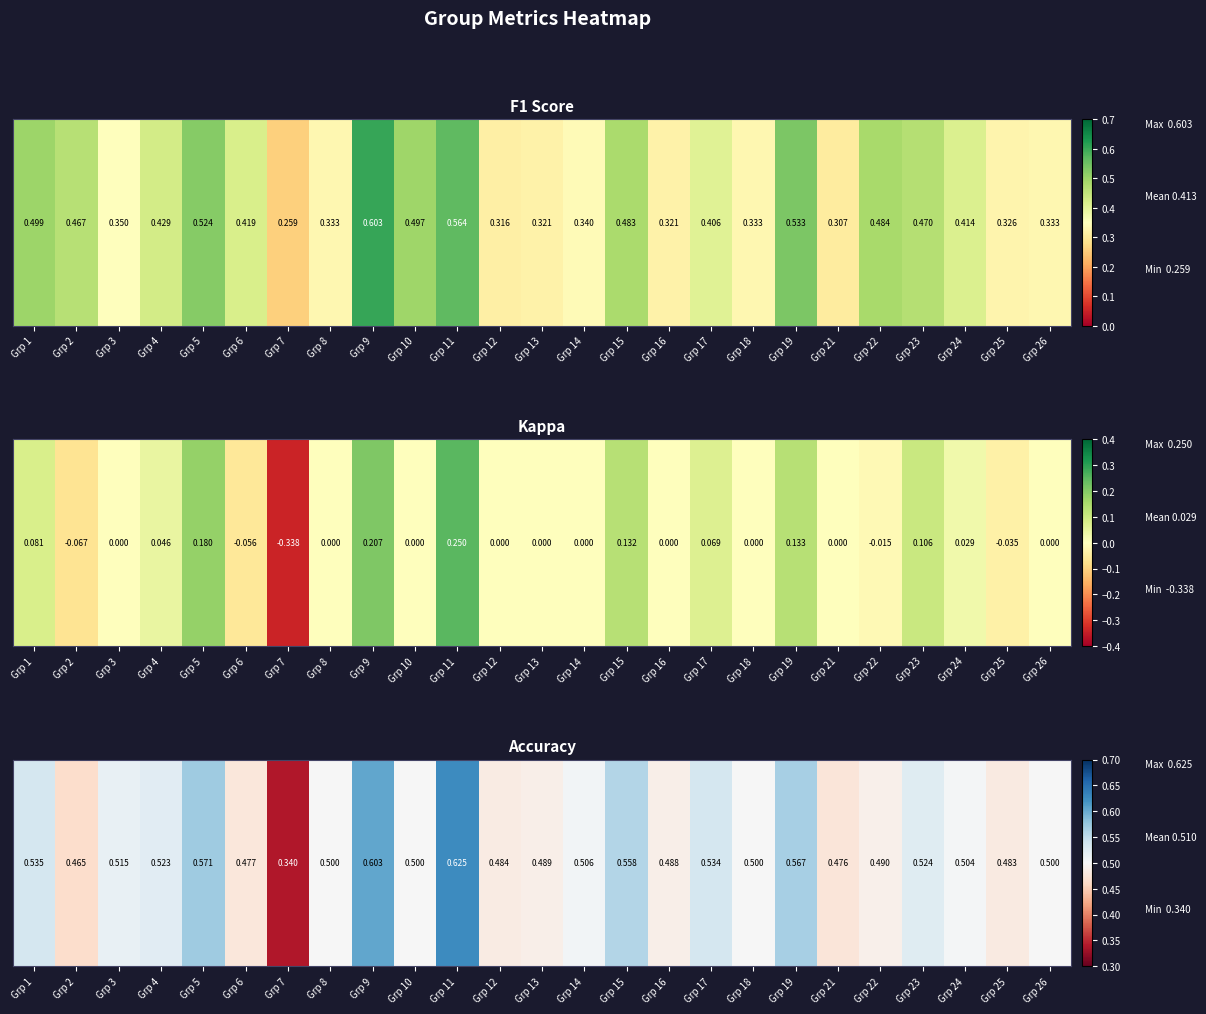

How many series are shown in this chart?

1